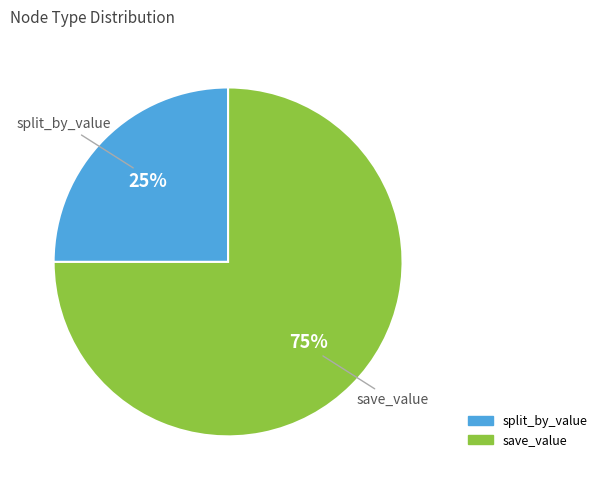

Which slice is the largest?

save_value